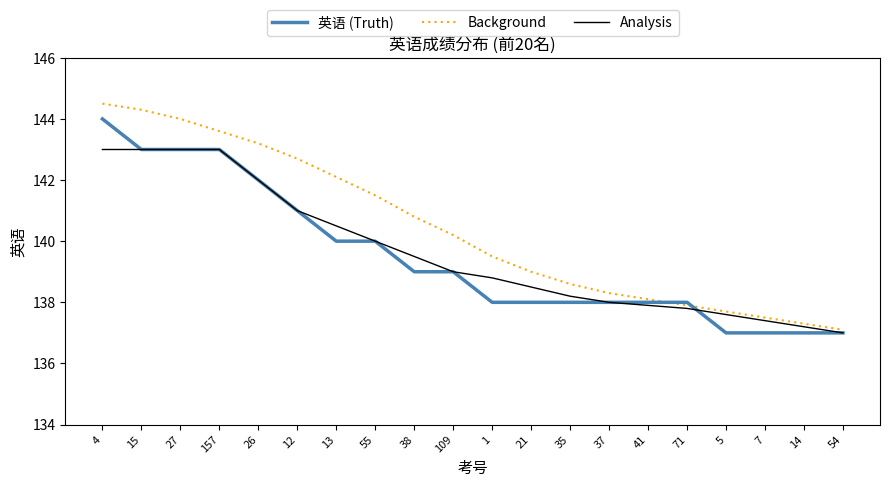

What is the average value of the 英语 (Truth) series?

139.5